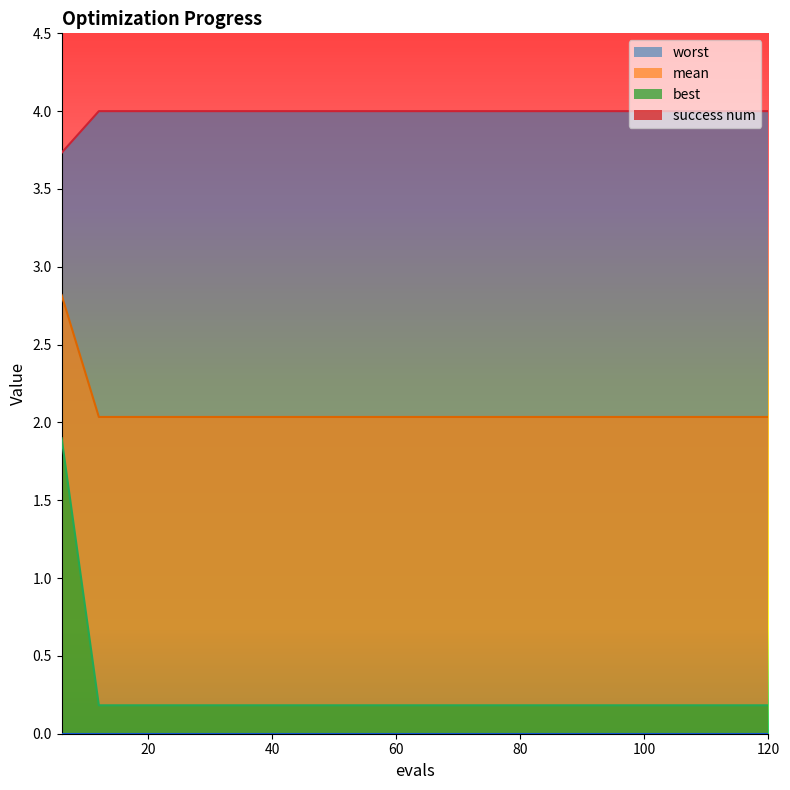

What is the maximum value shown in the chart?

4.0